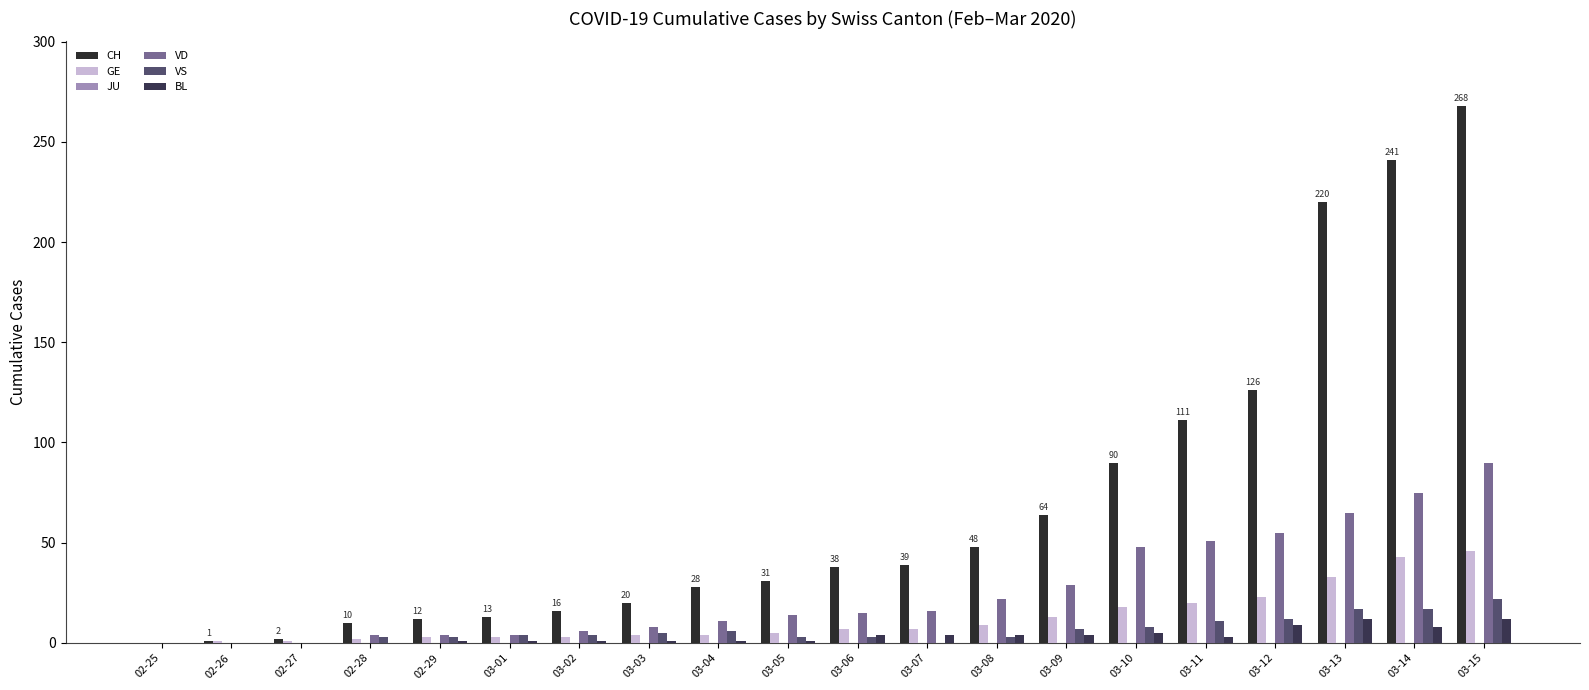

Are the bars horizontal?

No